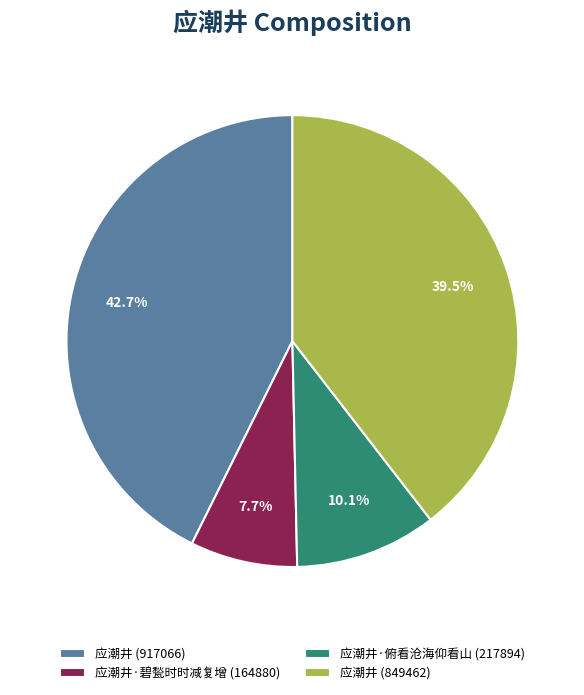

Which category has the smallest portion of the pie?

应潮井·碧甃时时减复增 (164880)